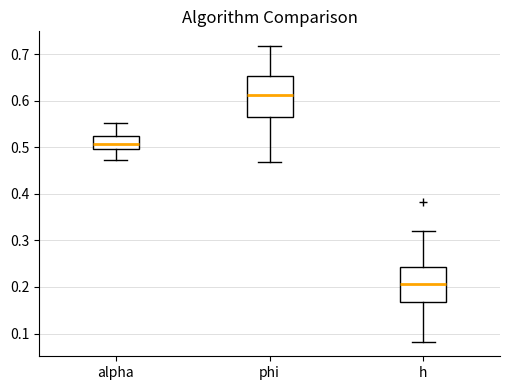

Where does the upper whisker of the box for phi end on the y-axis? The values are not printed on the chart, so give them approximately, as read against the axis.

0.72